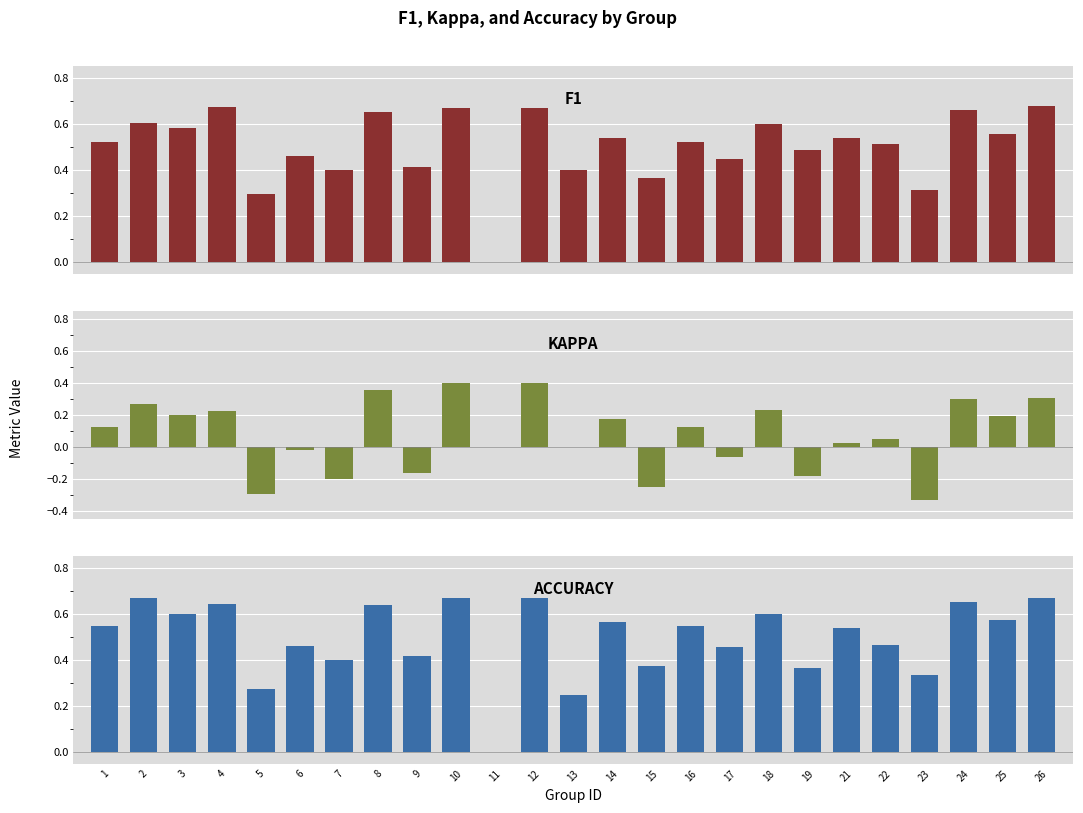

List the series in order of their peak value, lowest first.

kappa, accuracy, f1